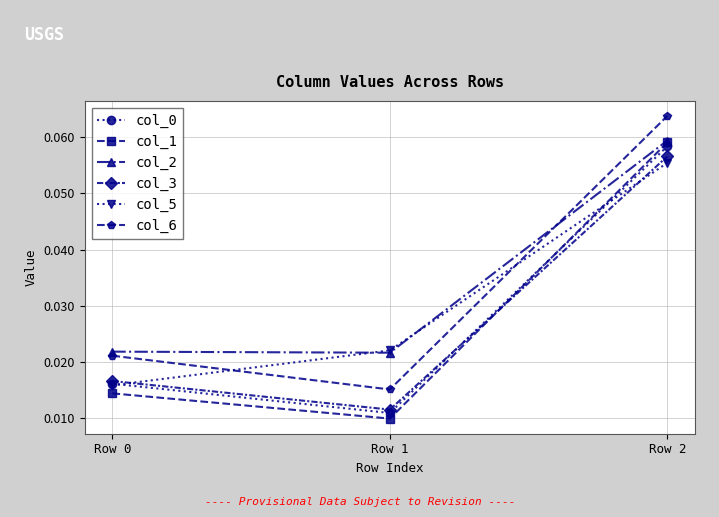

Which series has the largest range (max minus min)?

col_1